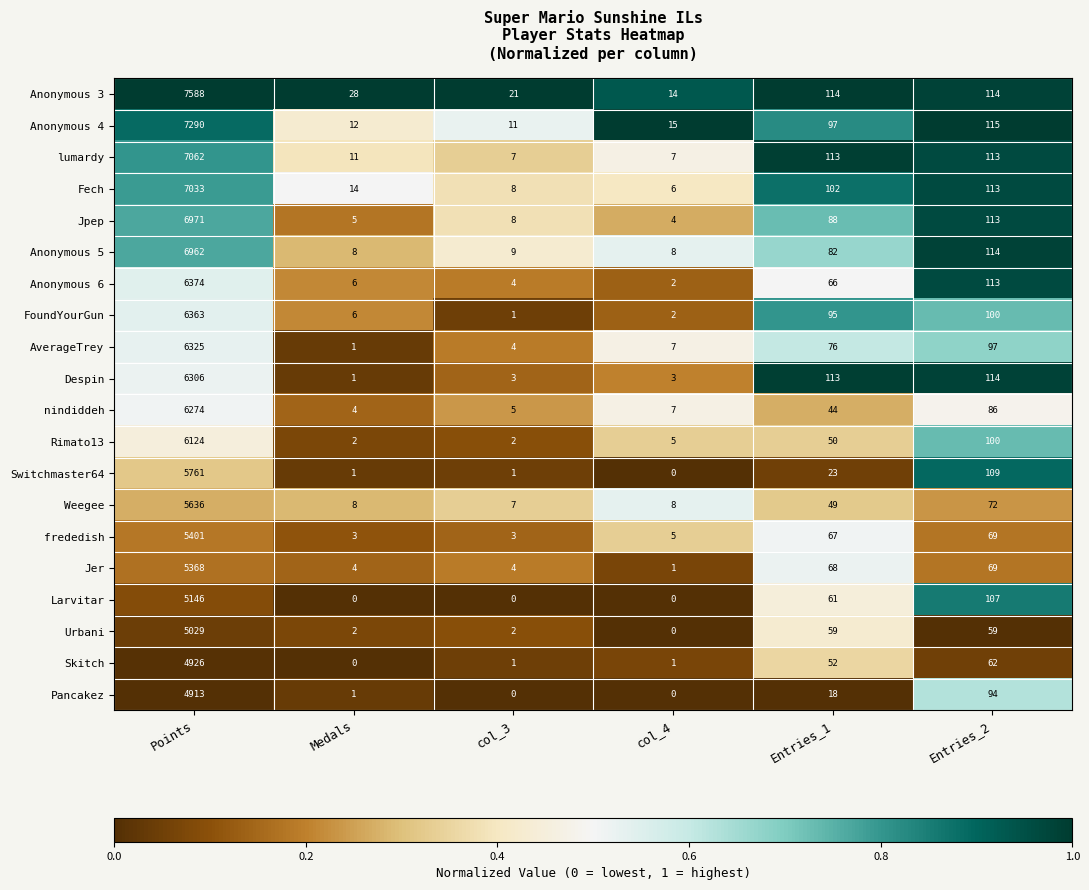

What is the sum of the FoundYourGun values at col_3 and Points?

6364